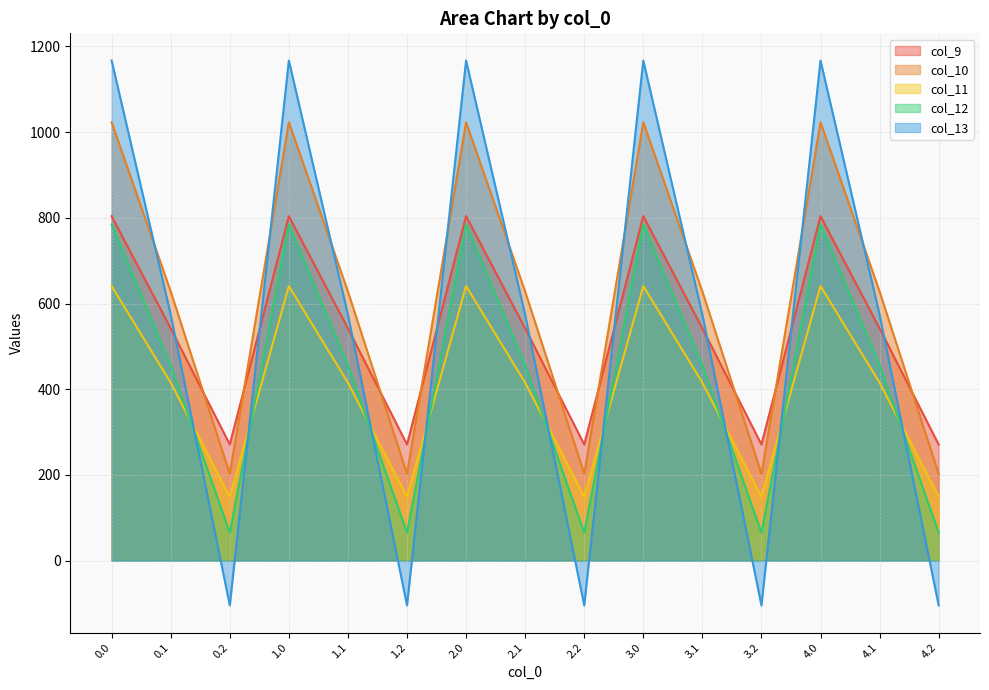

How many data points in col_9 are above 542?

10